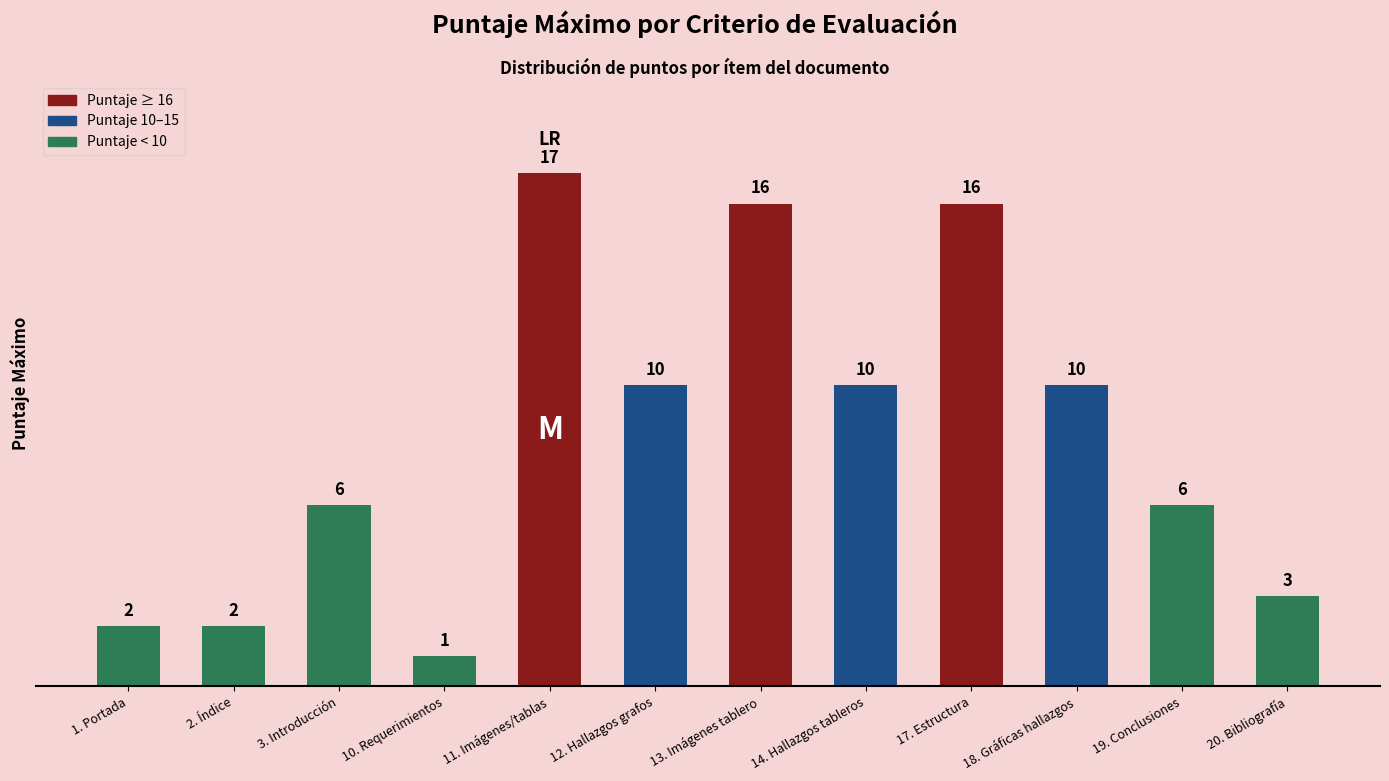

Which has a higher value, 10. Requerimientos or 14. Hallazgos tableros?

14. Hallazgos tableros